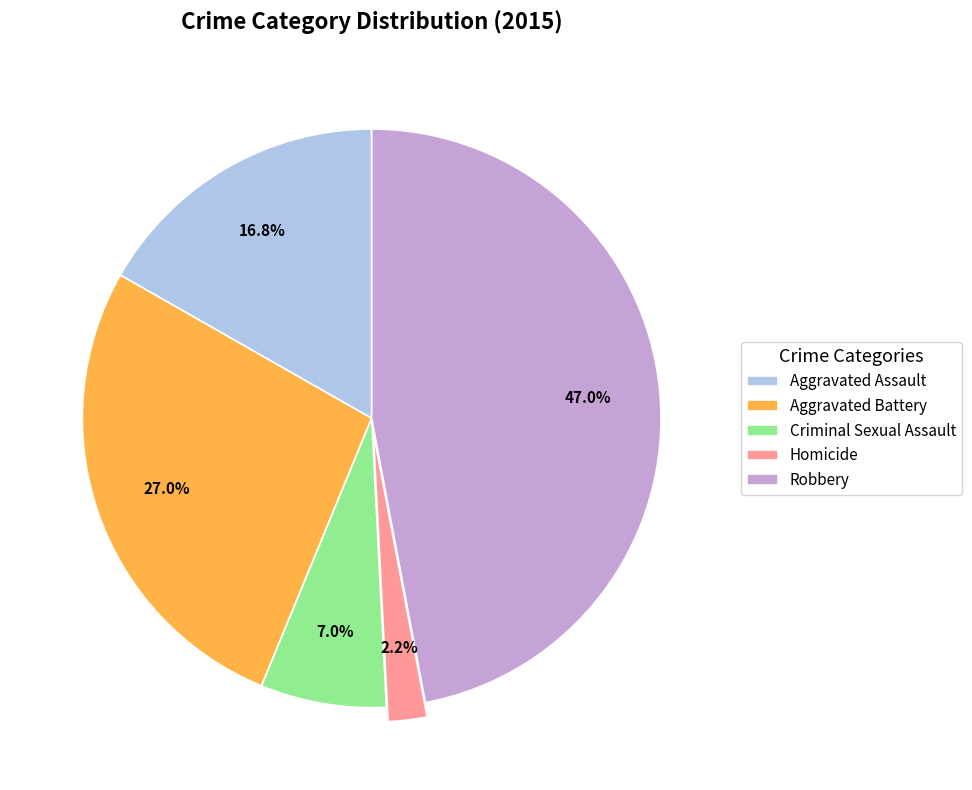

The Homicide slice represents 2% of the pie. True or false?

True